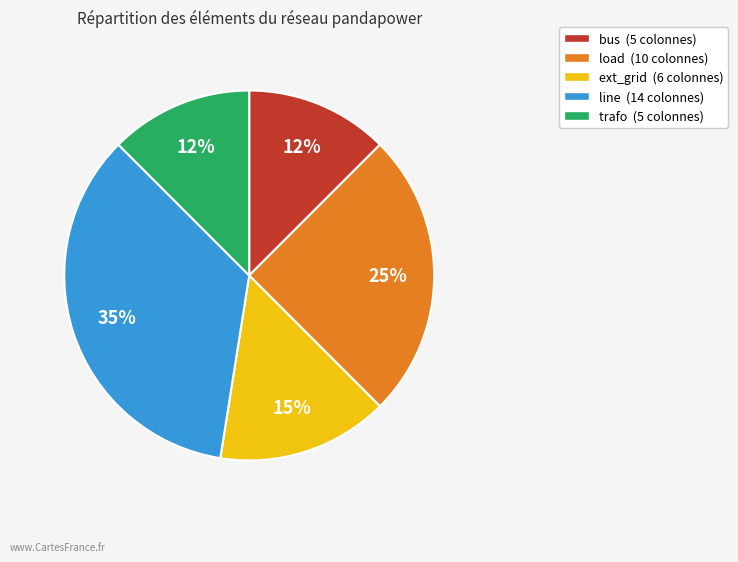

Is there a majority slice in this chart?

No